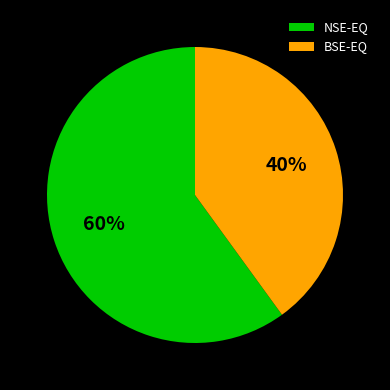

Which category has the smallest portion of the pie?

BSE-EQ